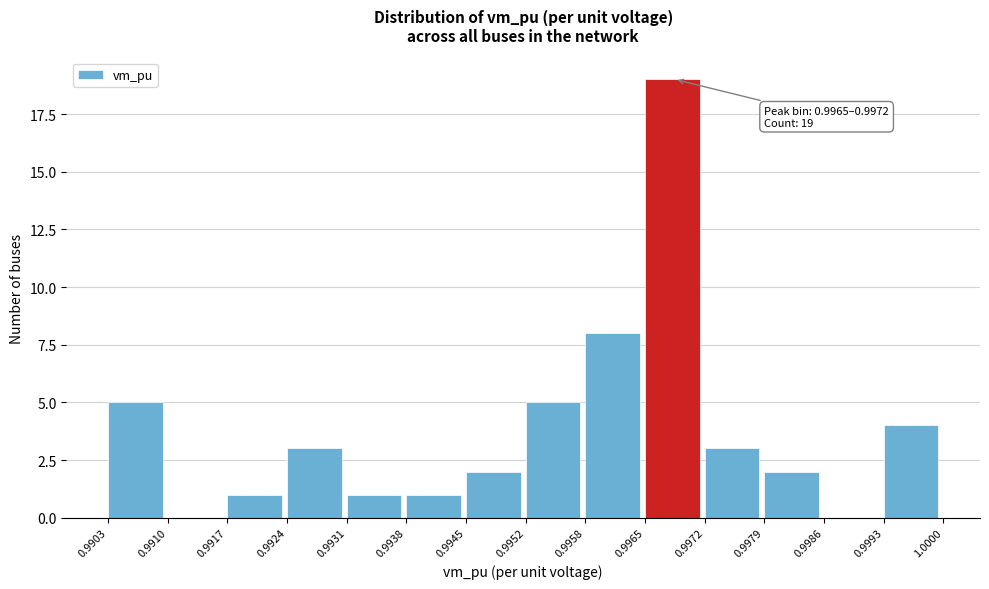

Which range on the x-axis has the tallest bar?

0.9965 to 0.9972